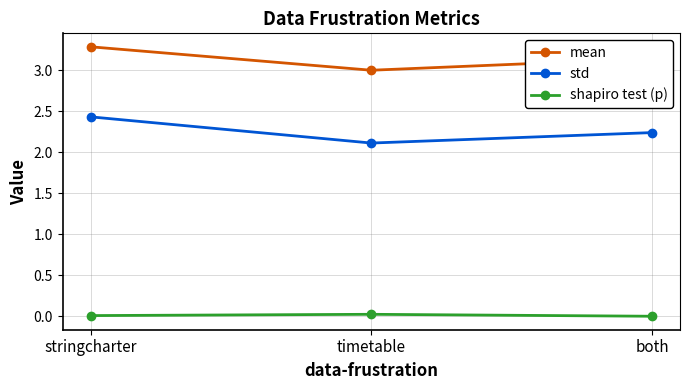

What is the label of the 3rd point from the right?

stringcharter